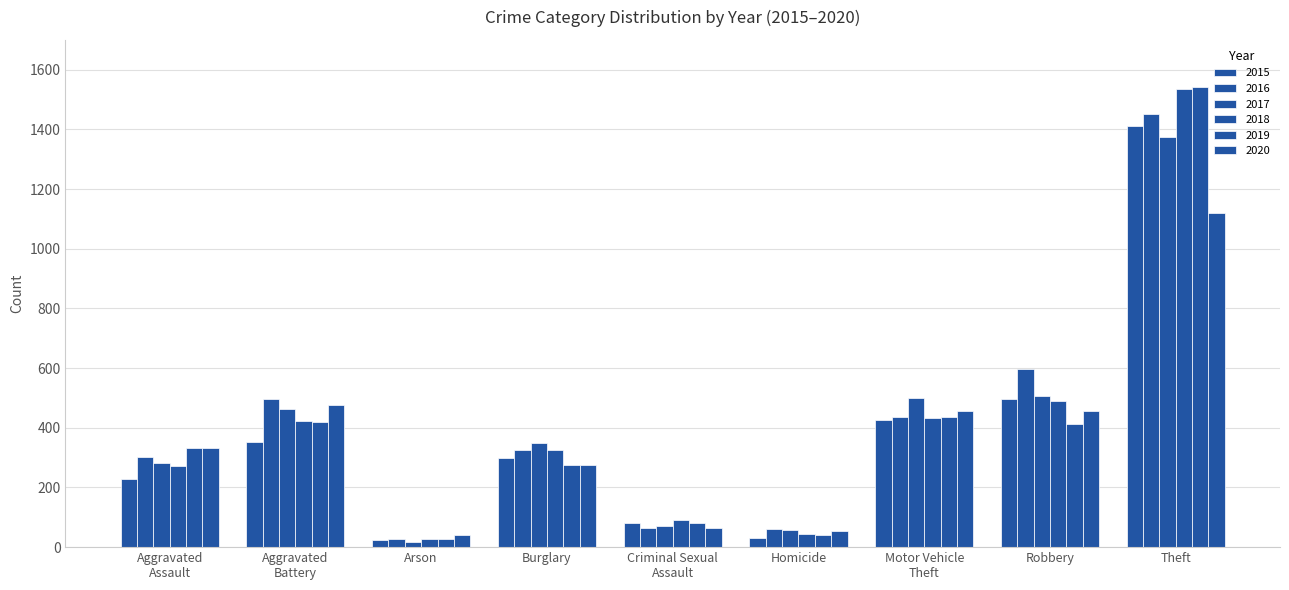

How many distinct data groups are displayed?

6